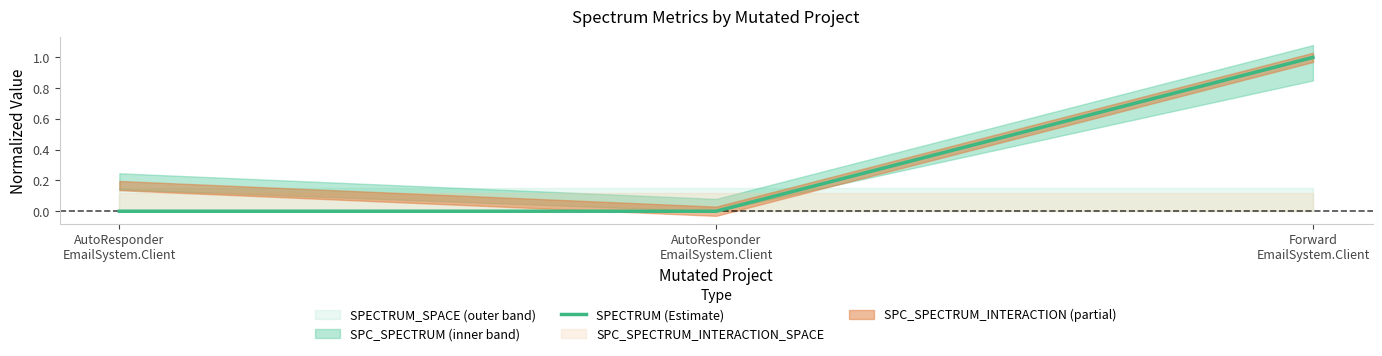

How many values are between 0 and 1?

3